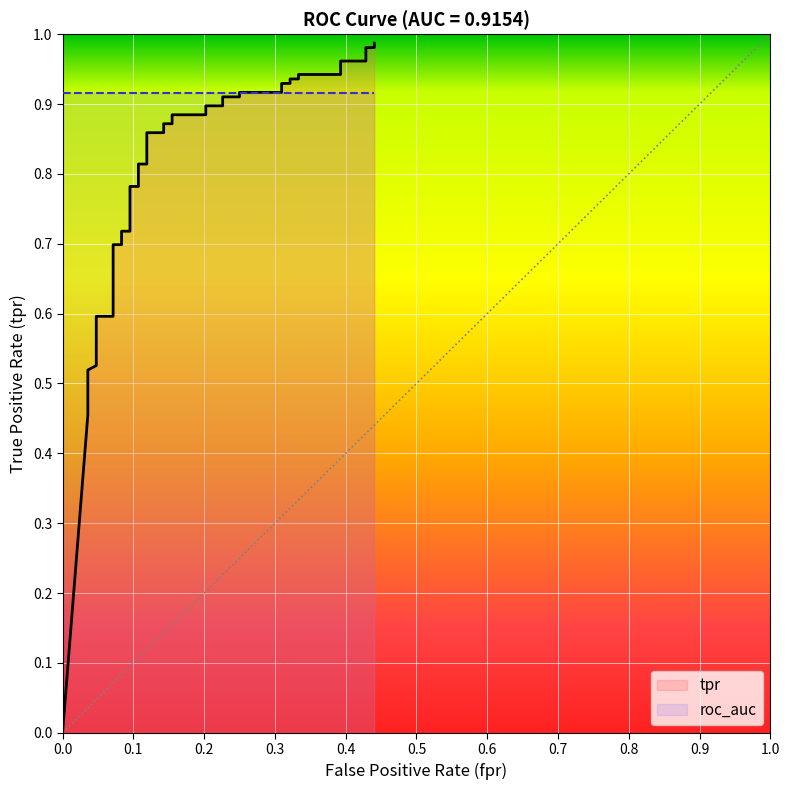

How many lines are shown in the chart?

3